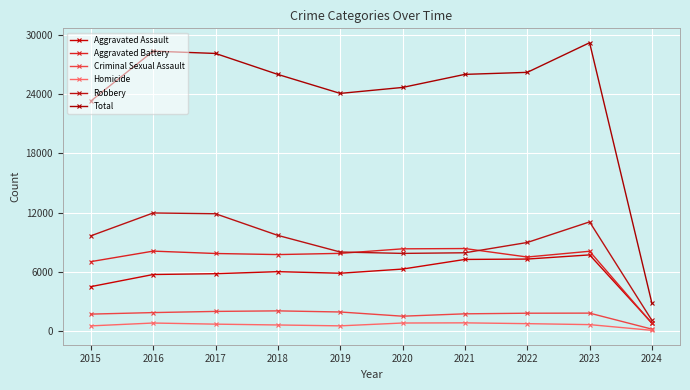

What is the difference between the Total values at 2019 and 2015?

775